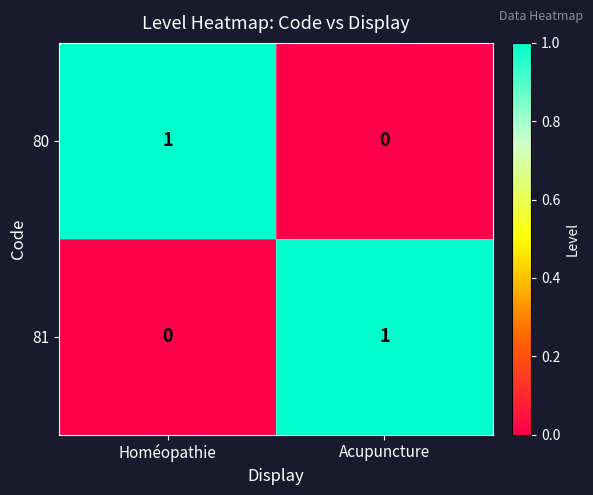

List the labels in order of 80 value, largest first.

Homéopathie, Acupuncture